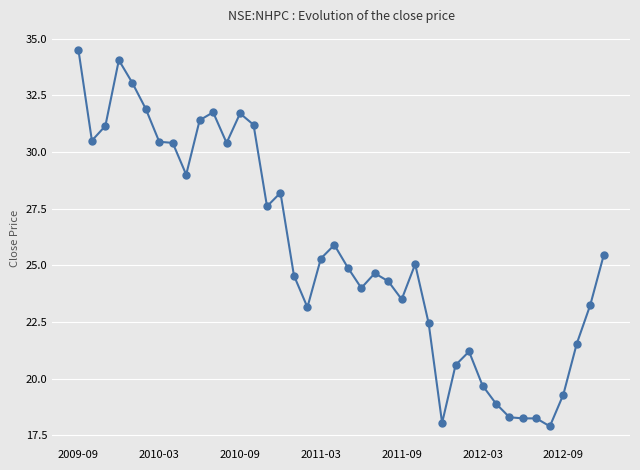

What is the maximum value shown in the chart?

34.5